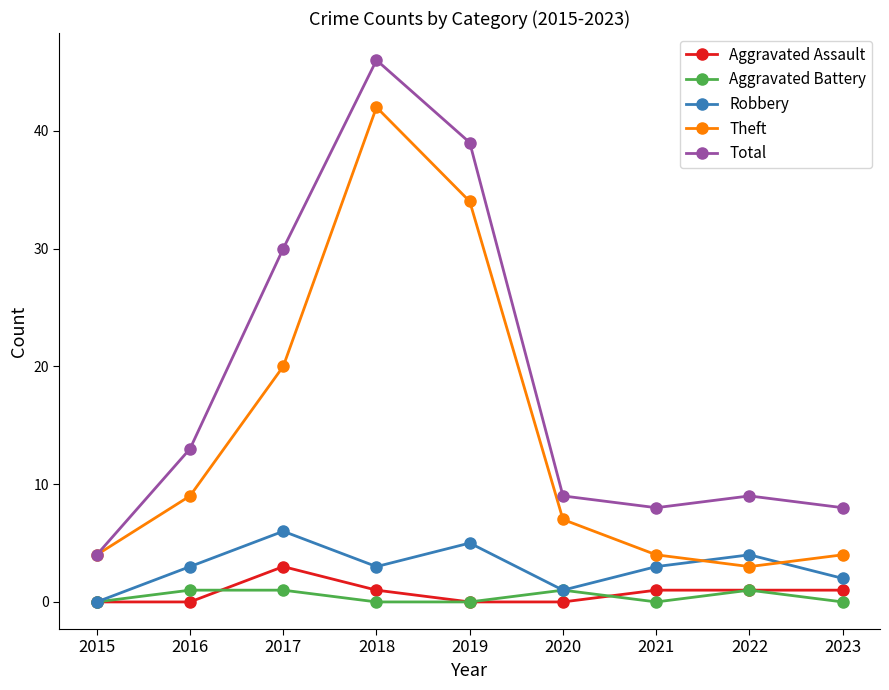

How many lines are shown in the chart?

5